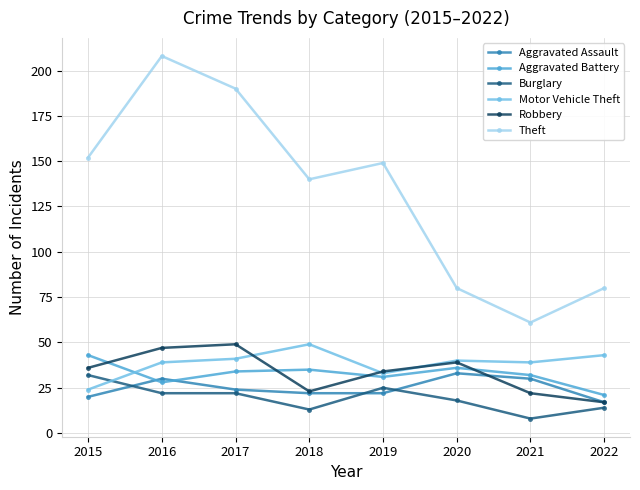

How many lines are shown in the chart?

6